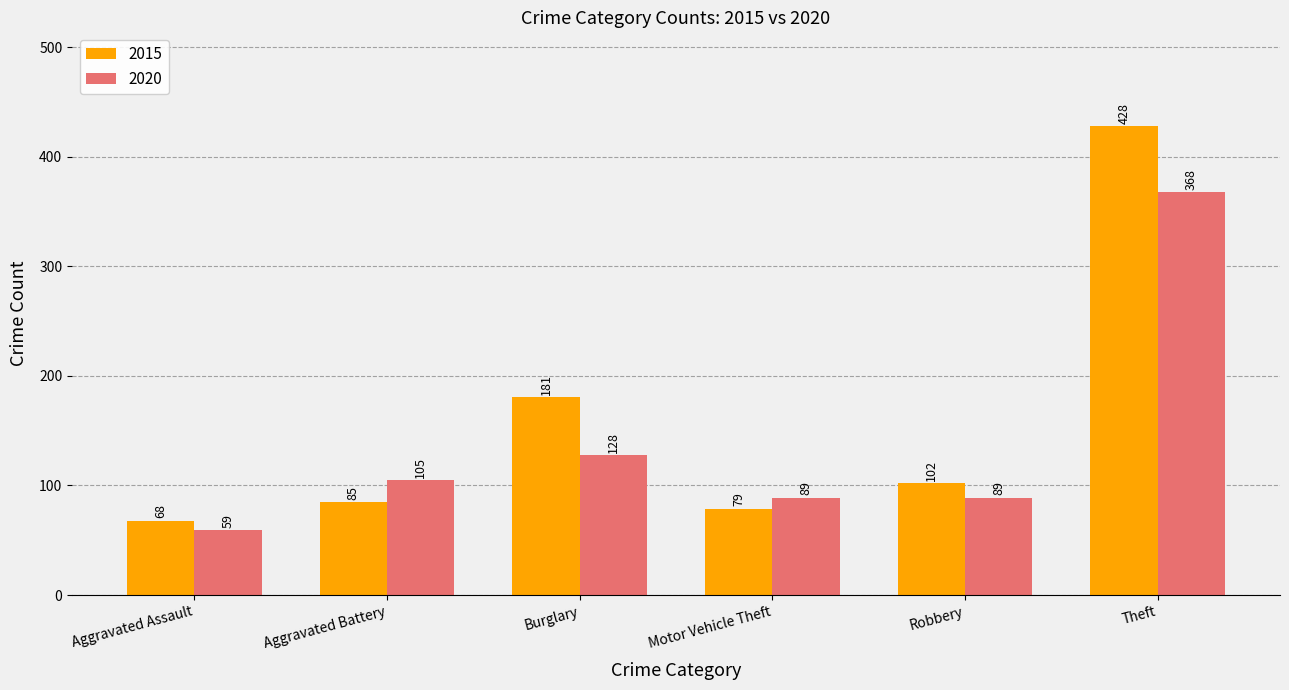

Read the 2015 value at Theft.

428